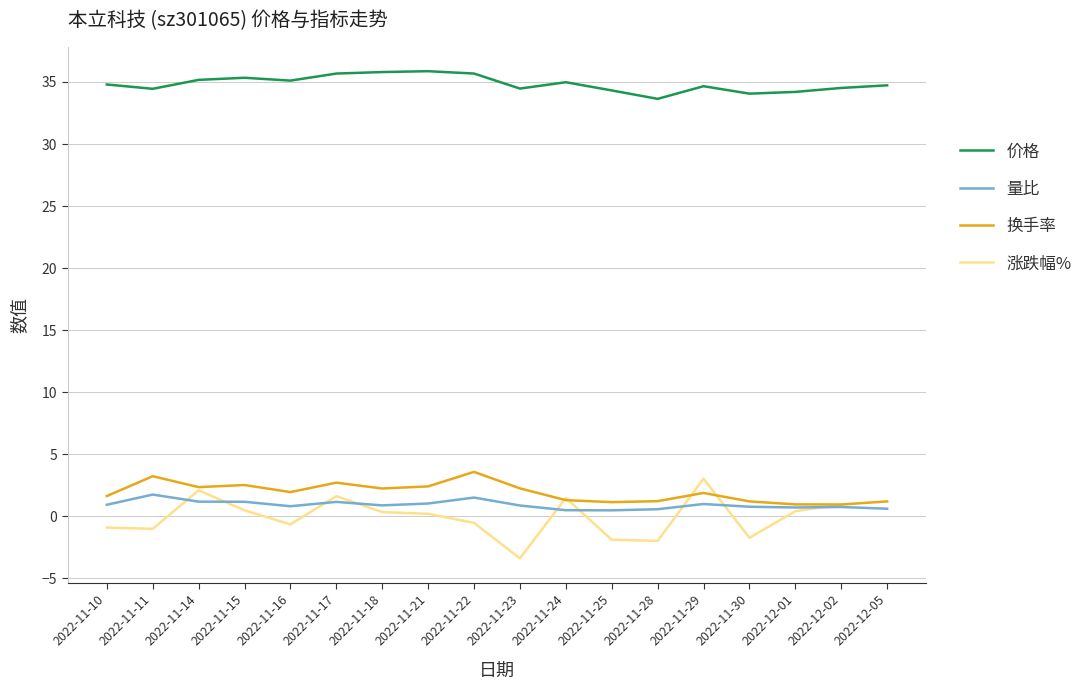

True or false: 量比 has a value of 2.6 at 2022-11-22.

False